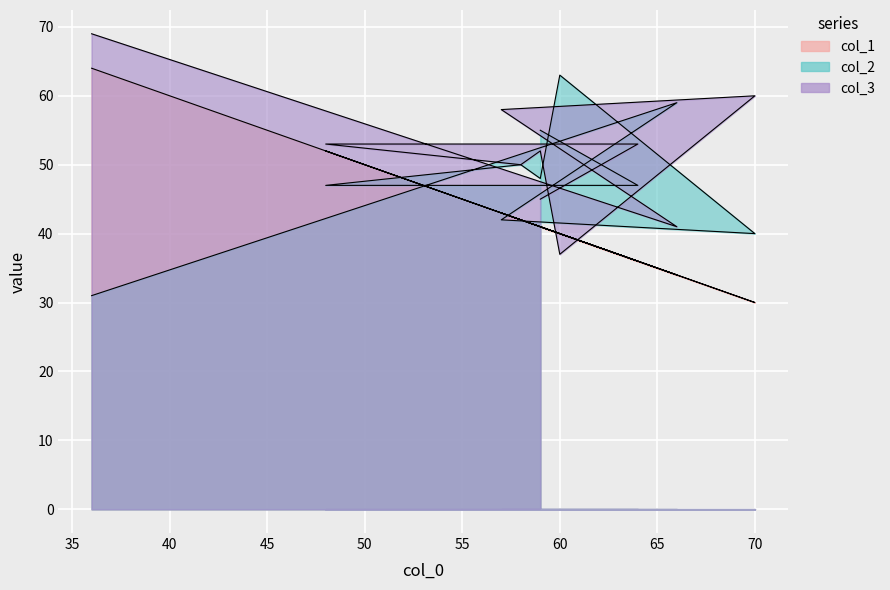

Which series ends up on top after the final intersection of col_1 and col_2?

col_2